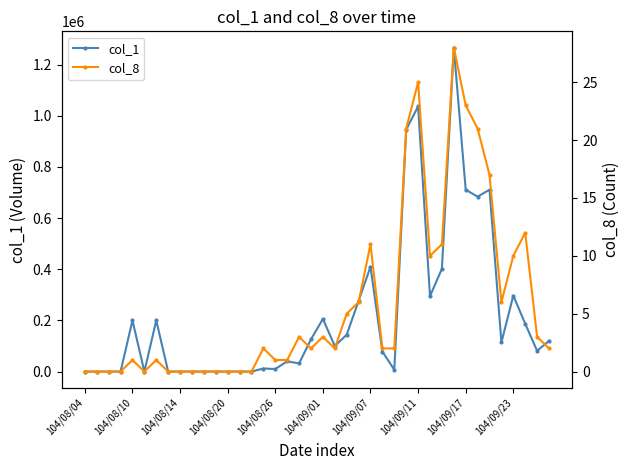

What position from the right is 11?

29